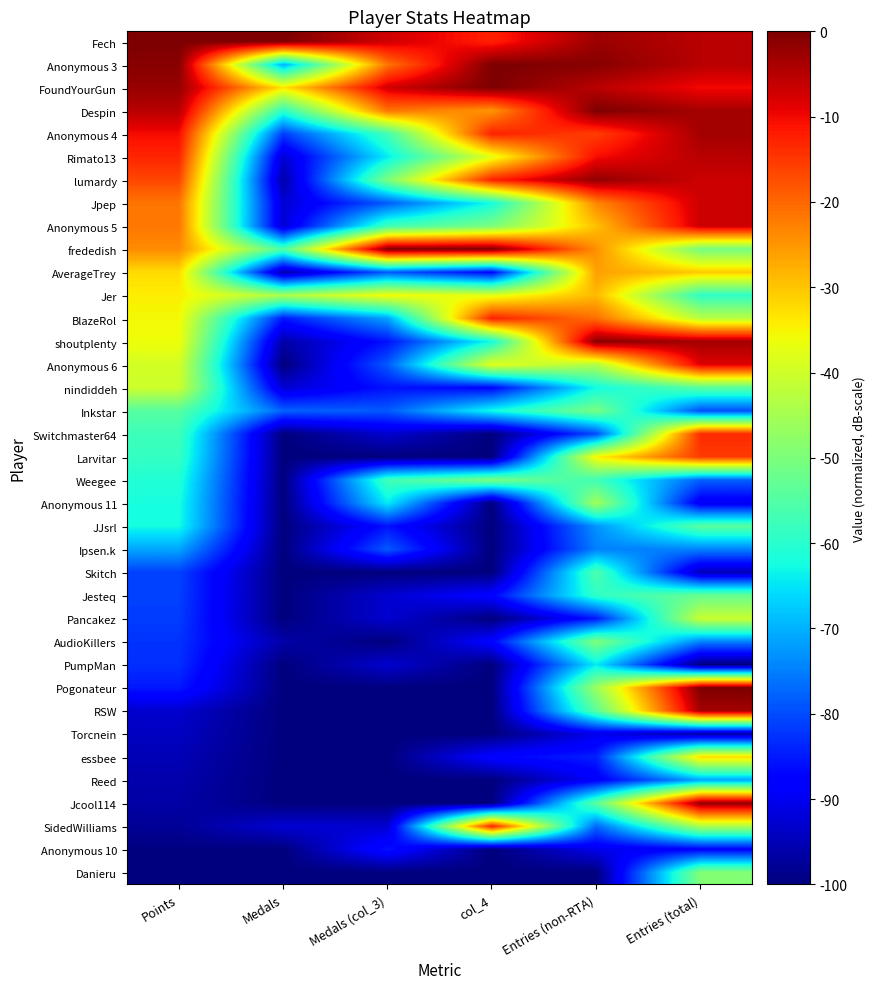

Reading right to left, list all the values displayed in this chart.

Fech: Entries (total)=-5.1	Entries (non-RTA)=-2.6	col_4=-12.5	Medals (col_3)=-7.1	Medals=0.0	Points=0.0
Anonymous 3: Entries (total)=-5.1	Entries (non-RTA)=-0.9	col_4=0.0	Medals (col_3)=-21.4	Medals=-70.4	Points=-1.0
FoundYourGun: Entries (total)=-10.2	Entries (non-RTA)=-5.2	col_4=0.0	Medals (col_3)=-7.1	Medals=-33.3	Points=-2.3
Despin: Entries (total)=-3.4	Entries (non-RTA)=0.0	col_4=-25.0	Medals (col_3)=-21.4	Medals=-59.3	Points=-5.1
Anonymous 4: Entries (total)=-3.4	Entries (non-RTA)=-15.7	col_4=-12.5	Medals (col_3)=-57.1	Medals=-81.5	Points=-10.3
Rimato13: Entries (total)=-5.1	Entries (non-RTA)=-10.4	col_4=-37.5	Medals (col_3)=-64.3	Medals=-92.6	Points=-13.0
lumardy: Entries (total)=-6.8	Entries (non-RTA)=-1.7	col_4=-12.5	Medals (col_3)=-50.0	Medals=-96.3	Points=-16.6
Jpep: Entries (total)=-6.8	Entries (non-RTA)=-23.5	col_4=-62.5	Medals (col_3)=-78.6	Medals=-92.6	Points=-21.5
Anonymous 5: Entries (total)=-6.8	Entries (non-RTA)=-29.6	col_4=-50.0	Medals (col_3)=-57.1	Medals=-92.6	Points=-21.7
frededish: Entries (total)=-50.8	Entries (non-RTA)=-24.3	col_4=0.0	Medals (col_3)=0.0	Medals=-55.6	Points=-23.9
AverageTrey: Entries (total)=-30.5	Entries (non-RTA)=-26.1	col_4=-87.5	Medals (col_3)=-78.6	Medals=-96.3	Points=-32.3
Jer: Entries (total)=-59.3	Entries (non-RTA)=-28.7	col_4=-37.5	Medals (col_3)=-35.7	Medals=-44.4	Points=-34.4
BlazeRol: Entries (total)=-42.4	Entries (non-RTA)=-20.9	col_4=-12.5	Medals (col_3)=-71.4	Medals=-85.2	Points=-35.5
shoutplenty: Entries (total)=-3.4	Entries (non-RTA)=-0.9	col_4=-62.5	Medals (col_3)=-85.7	Medals=-96.3	Points=-36.0
Anonymous 6: Entries (total)=-8.5	Entries (non-RTA)=-43.5	col_4=-37.5	Medals (col_3)=-78.6	Medals=-100.0	Points=-39.4
nindiddeh: Entries (total)=-54.2	Entries (non-RTA)=-62.6	col_4=-87.5	Medals (col_3)=-85.7	Medals=-92.6	Points=-40.3
Inkstar: Entries (total)=-79.7	Entries (non-RTA)=-50.4	col_4=-62.5	Medals (col_3)=-78.6	Medals=-77.8	Points=-54.6
Switchmaster64: Entries (total)=-13.6	Entries (non-RTA)=-80.0	col_4=-100.0	Medals (col_3)=-92.9	Medals=-100.0	Points=-57.6
Larvitar: Entries (total)=-15.3	Entries (non-RTA)=-34.8	col_4=-100.0	Medals (col_3)=-100.0	Medals=-100.0	Points=-58.7
Weegee: Entries (total)=-78.0	Entries (non-RTA)=-57.4	col_4=-50.0	Medals (col_3)=-57.1	Medals=-100.0	Points=-60.9
Anonymous 11: Entries (total)=-89.8	Entries (non-RTA)=-45.2	col_4=-100.0	Medals (col_3)=-64.3	Medals=-100.0	Points=-62.1
JJsrl: Entries (total)=-54.2	Entries (non-RTA)=-73.0	col_4=-100.0	Medals (col_3)=-85.7	Medals=-100.0	Points=-62.4
Ipsen.k: Entries (total)=-74.6	Entries (non-RTA)=-74.8	col_4=-100.0	Medals (col_3)=-78.6	Medals=-100.0	Points=-71.2
Skitch: Entries (total)=-94.9	Entries (non-RTA)=-55.7	col_4=-100.0	Medals (col_3)=-100.0	Medals=-100.0	Points=-80.9
Jesteq: Entries (total)=-52.5	Entries (non-RTA)=-59.1	col_4=-87.5	Medals (col_3)=-92.9	Medals=-100.0	Points=-81.1
Pancakez: Entries (total)=-40.7	Entries (non-RTA)=-85.2	col_4=-100.0	Medals (col_3)=-92.9	Medals=-100.0	Points=-81.4
AudioKillers: Entries (total)=-74.6	Entries (non-RTA)=-49.6	col_4=-87.5	Medals (col_3)=-100.0	Medals=-96.3	Points=-82.5
PumpMan: Entries (total)=-100.0	Entries (non-RTA)=-64.3	col_4=-100.0	Medals (col_3)=-92.9	Medals=-100.0	Points=-82.8
Pogonateur: Entries (total)=0.0	Entries (non-RTA)=-46.1	col_4=-100.0	Medals (col_3)=-100.0	Medals=-100.0	Points=-85.1
RSW: Entries (total)=-3.4	Entries (non-RTA)=-53.9	col_4=-100.0	Medals (col_3)=-100.0	Medals=-100.0	Points=-93.0
Torcnein: Entries (total)=-96.6	Entries (non-RTA)=-90.4	col_4=-100.0	Medals (col_3)=-100.0	Medals=-100.0	Points=-94.0
essbee: Entries (total)=-32.2	Entries (non-RTA)=-84.3	col_4=-87.5	Medals (col_3)=-100.0	Medals=-100.0	Points=-95.1
Reed: Entries (total)=-71.2	Entries (non-RTA)=-88.7	col_4=-100.0	Medals (col_3)=-100.0	Medals=-100.0	Points=-96.0
Jcool114: Entries (total)=-1.7	Entries (non-RTA)=-53.9	col_4=-100.0	Medals (col_3)=-100.0	Medals=-100.0	Points=-96.5
SidedWilliams: Entries (total)=-44.1	Entries (non-RTA)=-77.4	col_4=-12.5	Medals (col_3)=-92.9	Medals=-92.6	Points=-97.8
Anonymous 10: Entries (total)=-88.1	Entries (non-RTA)=-90.4	col_4=-100.0	Medals (col_3)=-85.7	Medals=-100.0	Points=-99.7
Danieru: Entries (total)=-49.2	Entries (non-RTA)=-100.0	col_4=-100.0	Medals (col_3)=-100.0	Medals=-100.0	Points=-100.0